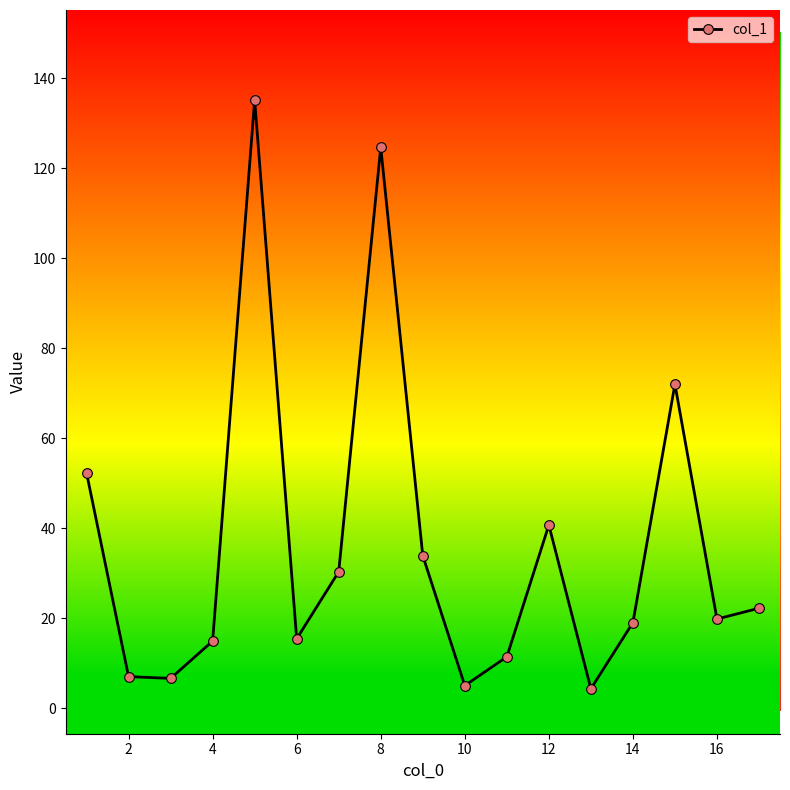

How many interior local peaks (higher than both neighbors) does the data have?

4